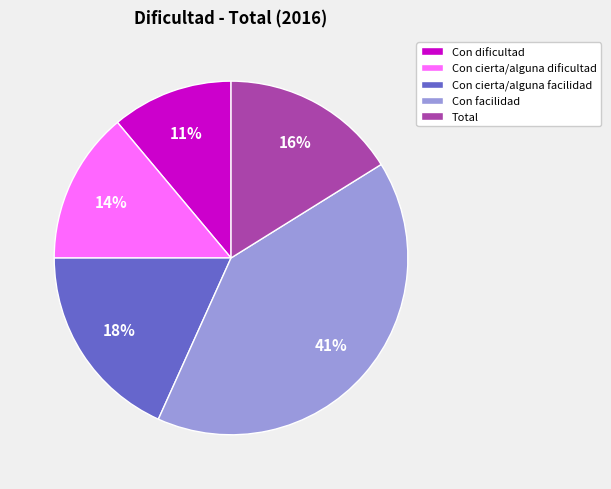

Do Con cierta/alguna facilidad and Con cierta/alguna dificultad together represent more than half of the pie?

No